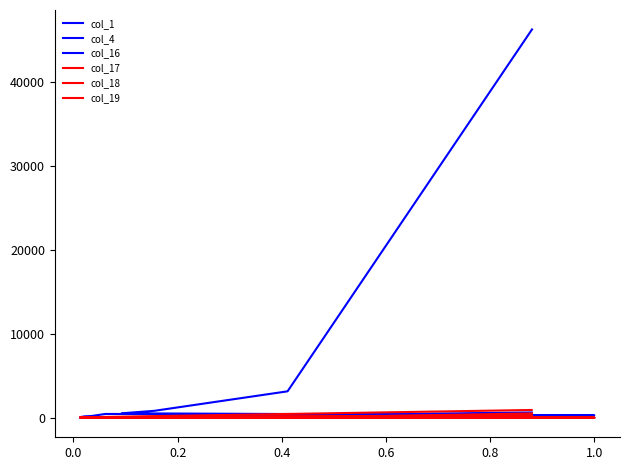

What is the value of the col_17 point at the 15th from the left?

55.9